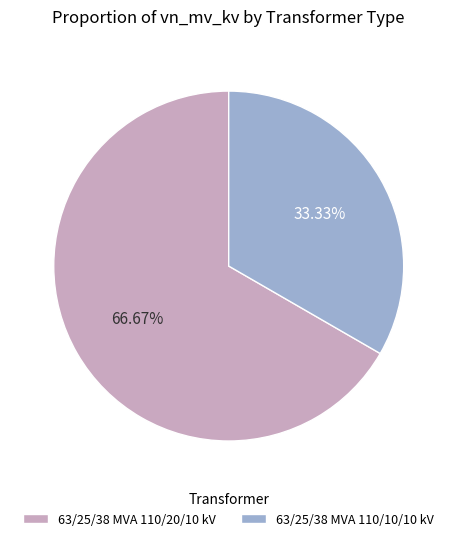

Which has a higher value, 63/25/38 MVA 110/20/10 kV or 63/25/38 MVA 110/10/10 kV?

63/25/38 MVA 110/20/10 kV